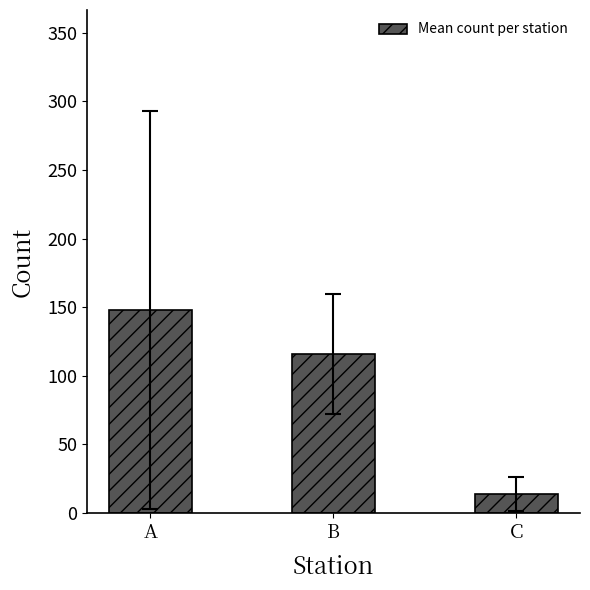

What is the ratio of the value at B to the value at A?

0.8